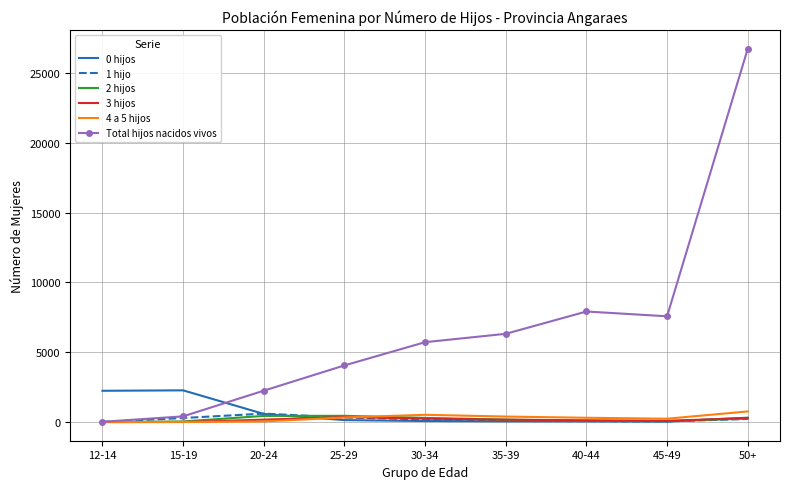

Which series has the largest range (max minus min)?

Total hijos nacidos vivos